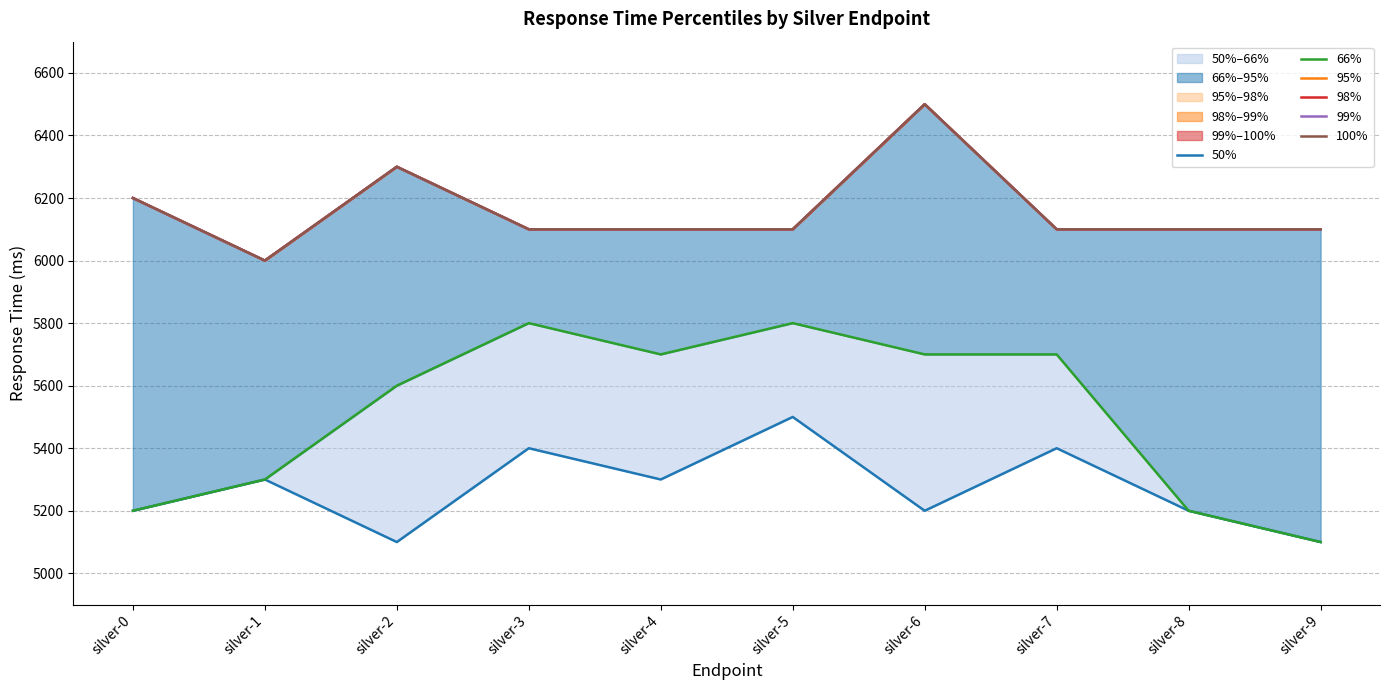

Reading left to right, extract all data points from this chart.

50%: 5200	5300	5100	5400	5300	5500	5200	5400	5200	5100
66%: 5200	5300	5600	5800	5700	5800	5700	5700	5200	5100
95%: 6200	6000	6300	6100	6100	6100	6500	6100	6100	6100
98%: 6200	6000	6300	6100	6100	6100	6500	6100	6100	6100
99%: 6200	6000	6300	6100	6100	6100	6500	6100	6100	6100
100%: 6200	6000	6300	6100	6100	6100	6500	6100	6100	6100